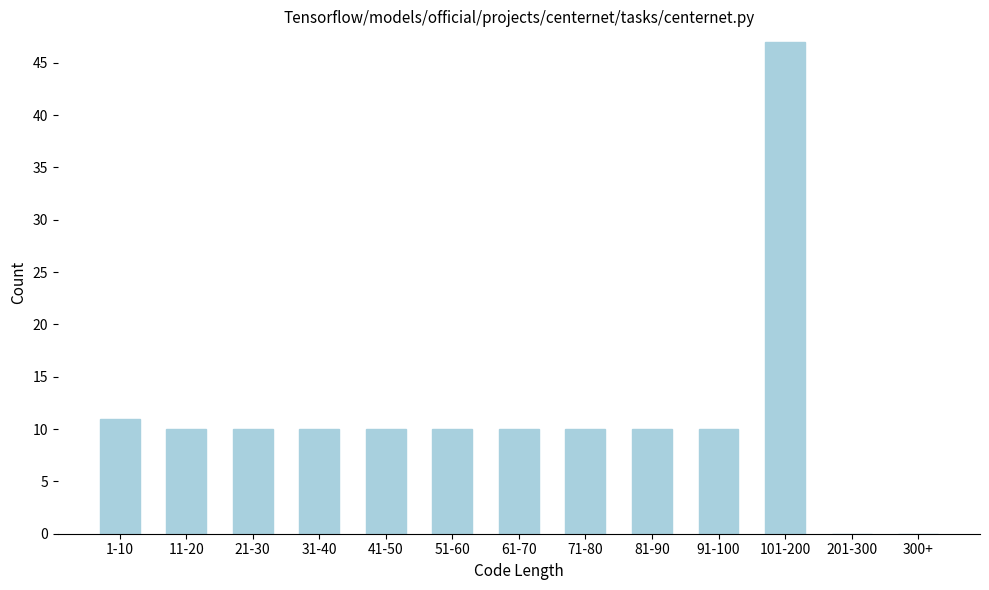

Reading right to left, transcribe all the data shown in this chart.

300+=0	201-300=0	101-200=47	91-100=10	81-90=10	71-80=10	61-70=10	51-60=10	41-50=10	31-40=10	21-30=10	11-20=10	1-10=11